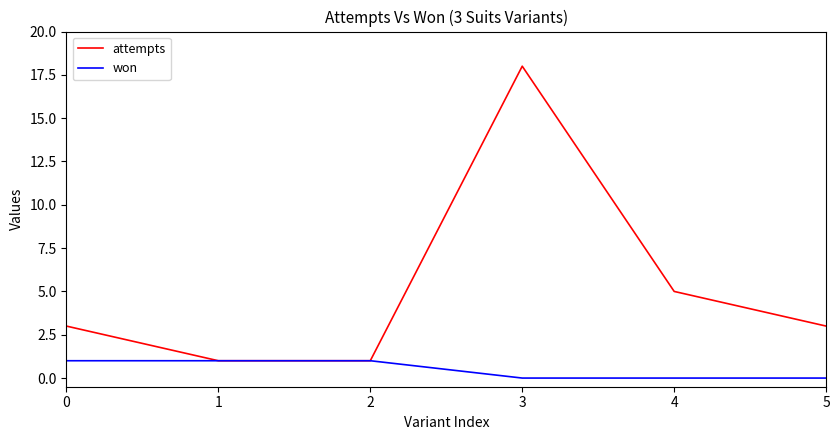

True or false: won has a value of 1 at 0.

True